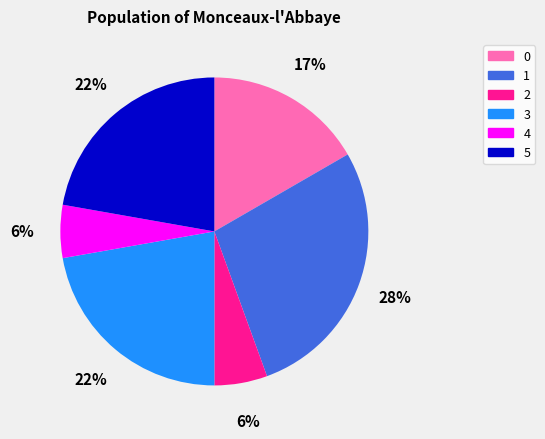

To the nearest percent, what portion does 0 represent?

17%